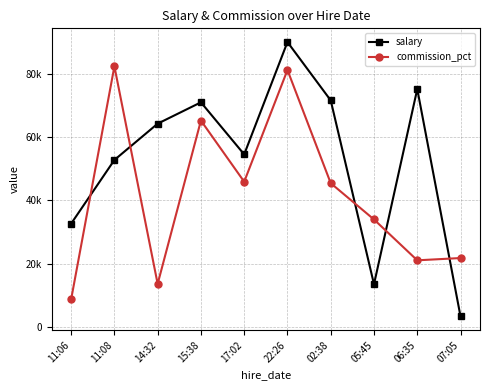

What position from the left is 06:35?

9